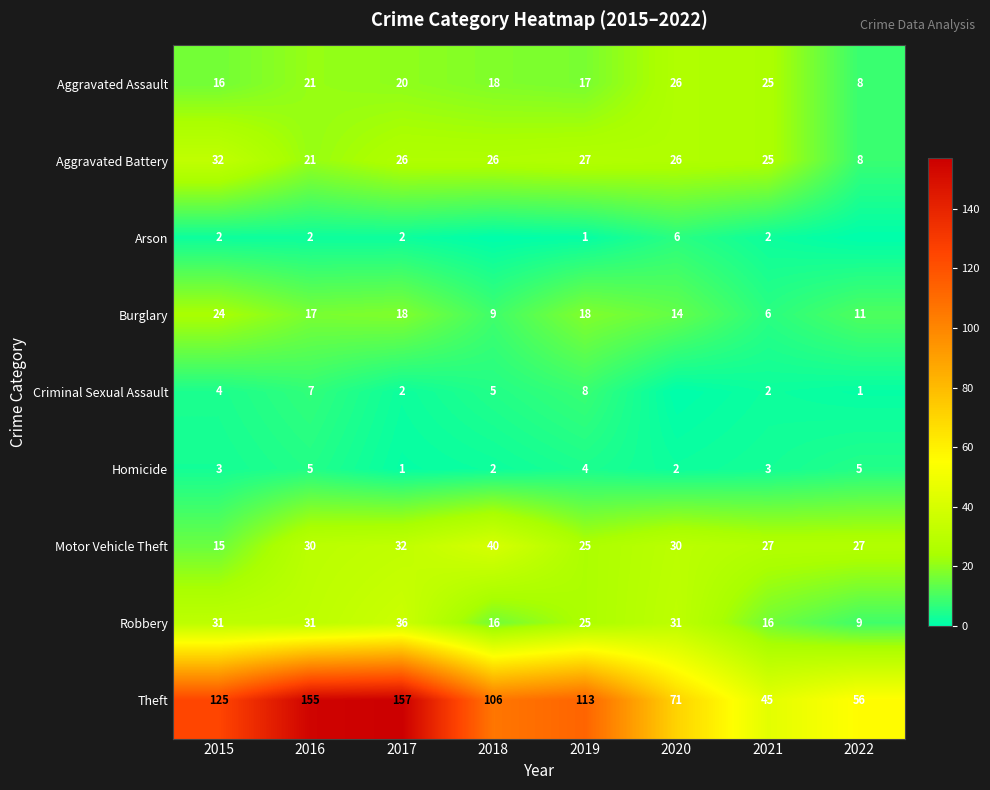

At how many categories does at least one series exceed 114?

3